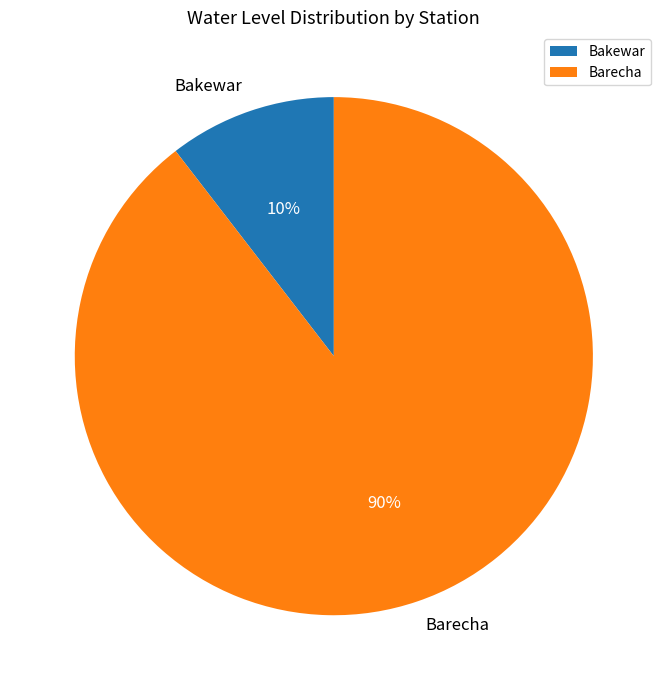

To the nearest percent, what percentage of the pie is Barecha?

90%